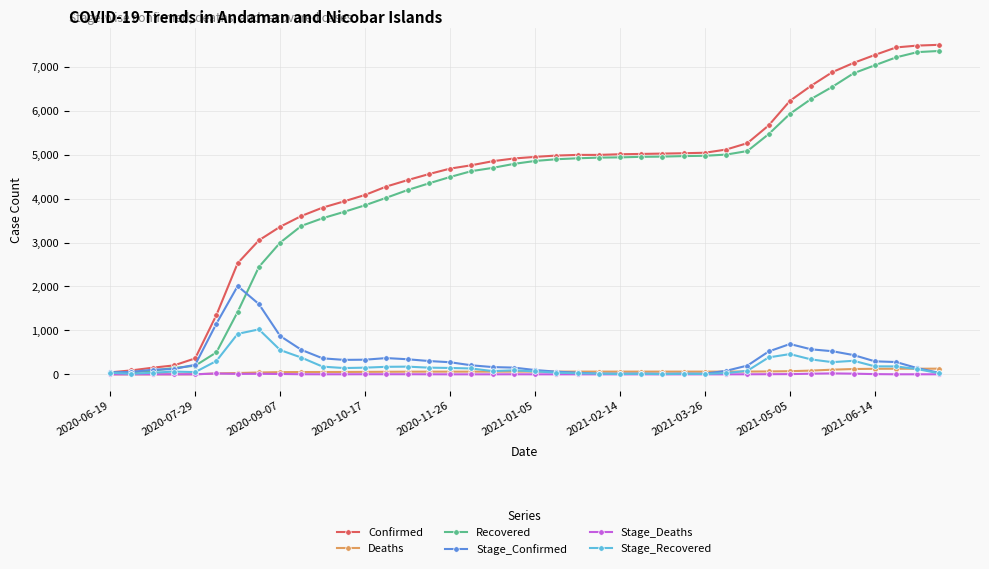

At how many categories does at least one series exceed 2645?

33